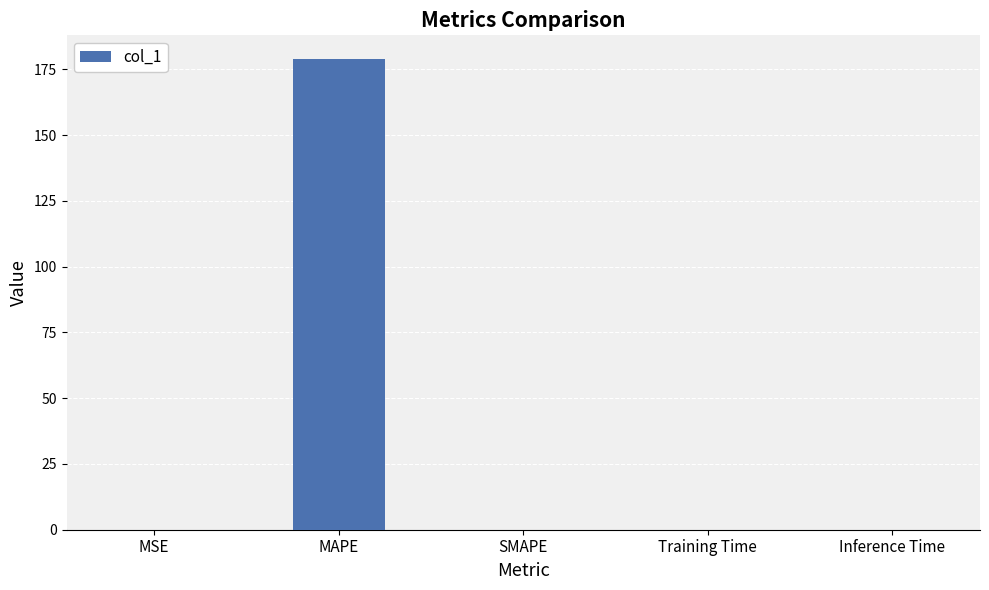

The chart shows a value of 0.0 at SMAPE. True or false?

True